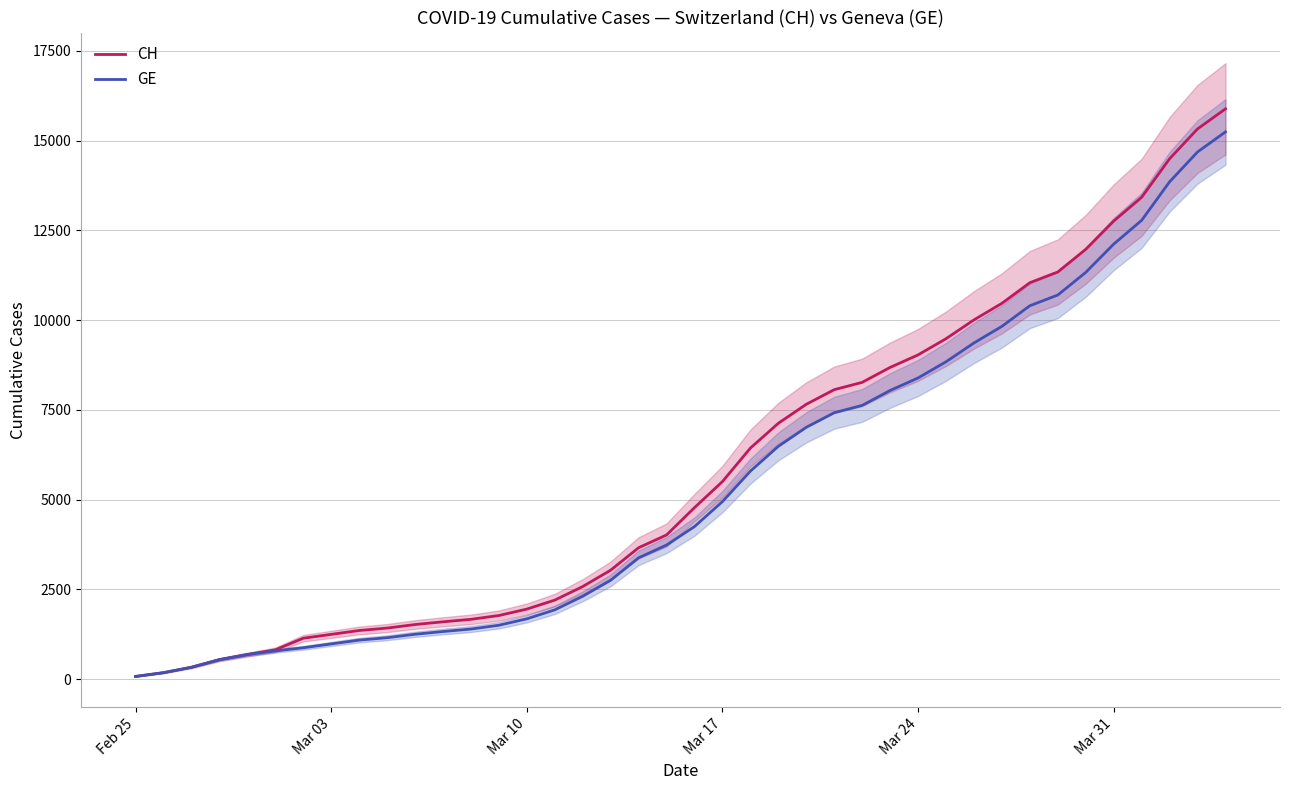

Does the chart display data point markers on the line(s)?

No